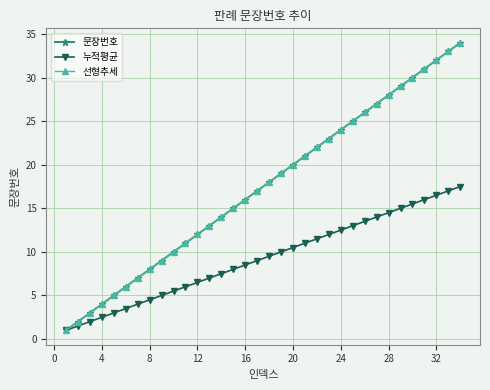

Is this an area chart (filled region under the line)?

No